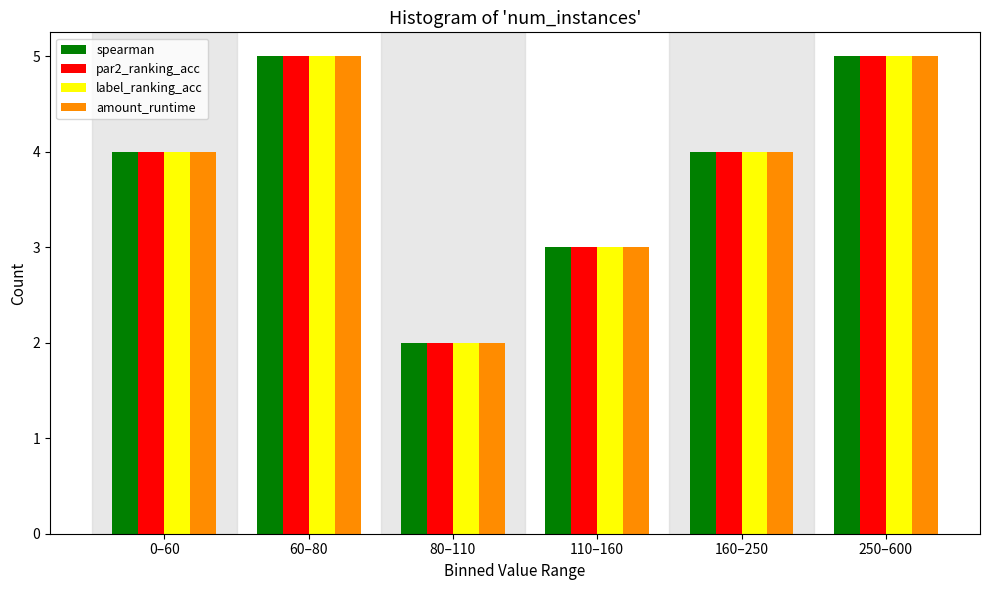

Reading left to right, what are all the values shown in this chart?

spearman: 0–60=4	60–80=5	80–110=2	110–160=3	160–250=4	250–600=5
par2_ranking_acc: 0–60=4	60–80=5	80–110=2	110–160=3	160–250=4	250–600=5
label_ranking_acc: 0–60=4	60–80=5	80–110=2	110–160=3	160–250=4	250–600=5
amount_runtime: 0–60=4	60–80=5	80–110=2	110–160=3	160–250=4	250–600=5